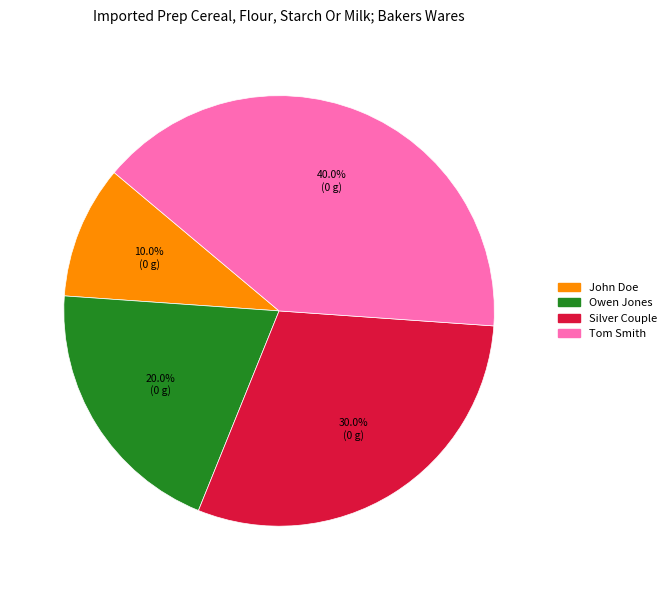

What portion of the pie excludes Silver Couple?

70.0%